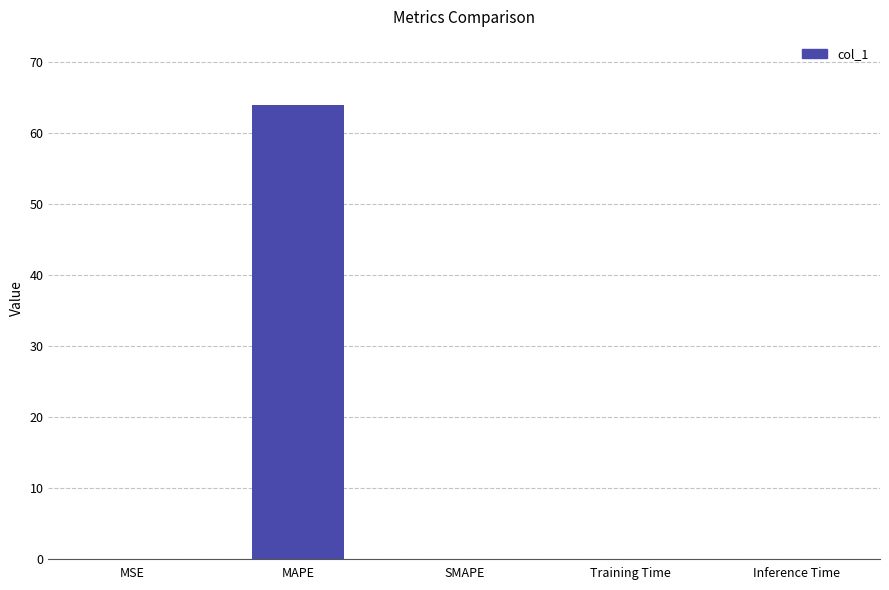

True or false: the data shows 0.0 at SMAPE.

True